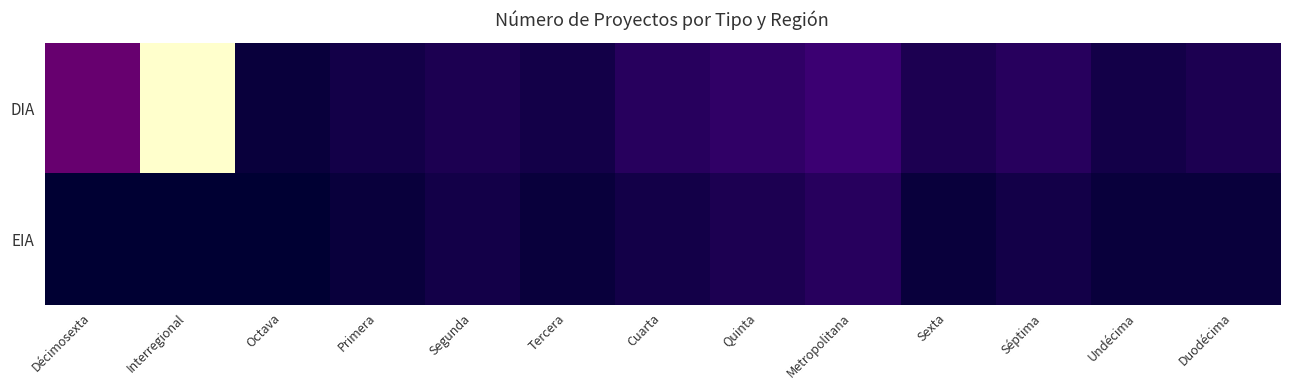

What is the maximum value shown in the chart?

30